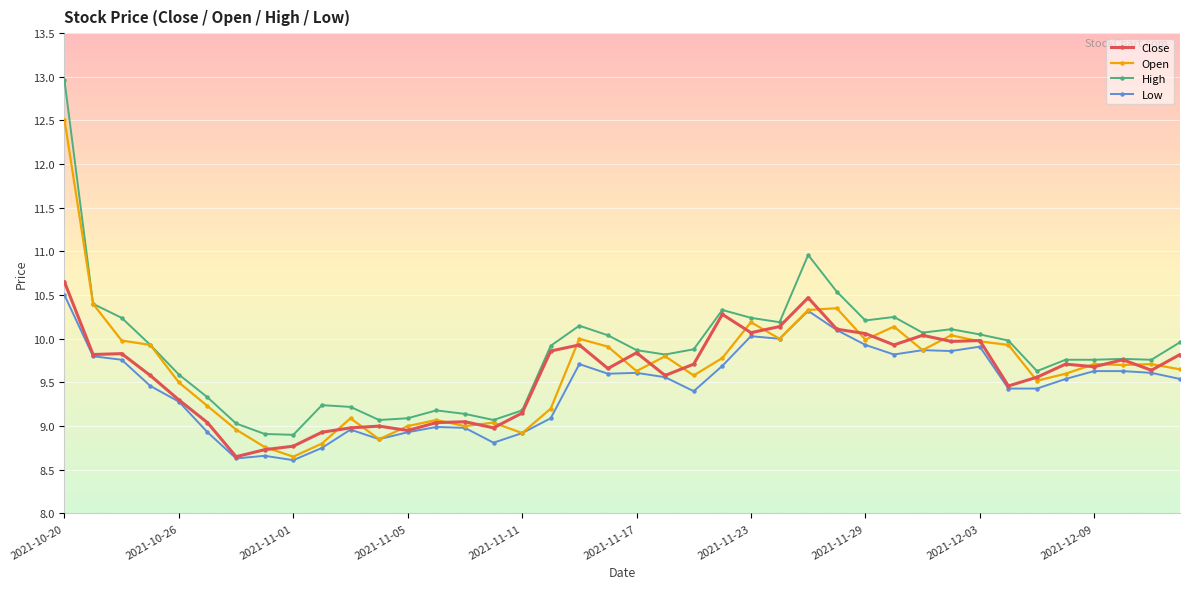

What is the value of the Close point at the 30th from the left?

9.9